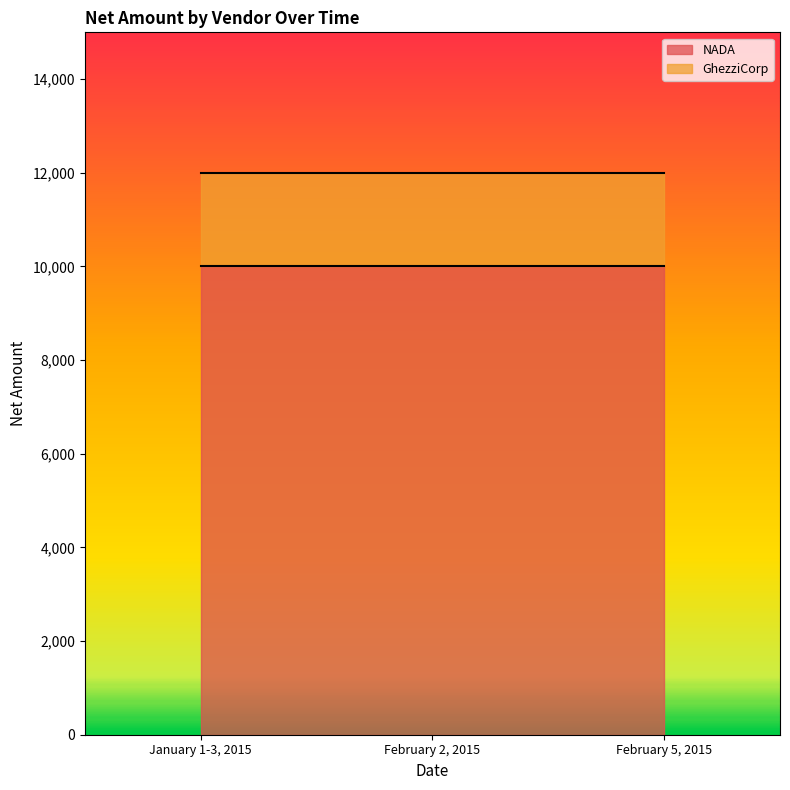

Where is NADA nearest to the value 10000?

January 1-3, 2015